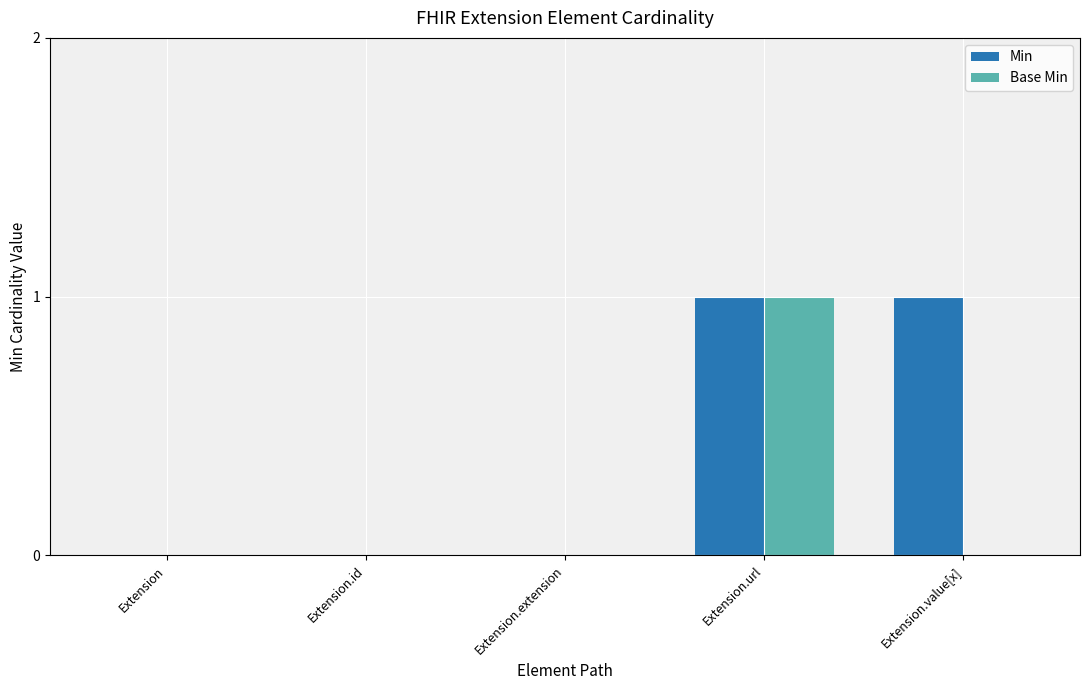

How many series are shown in this chart?

2